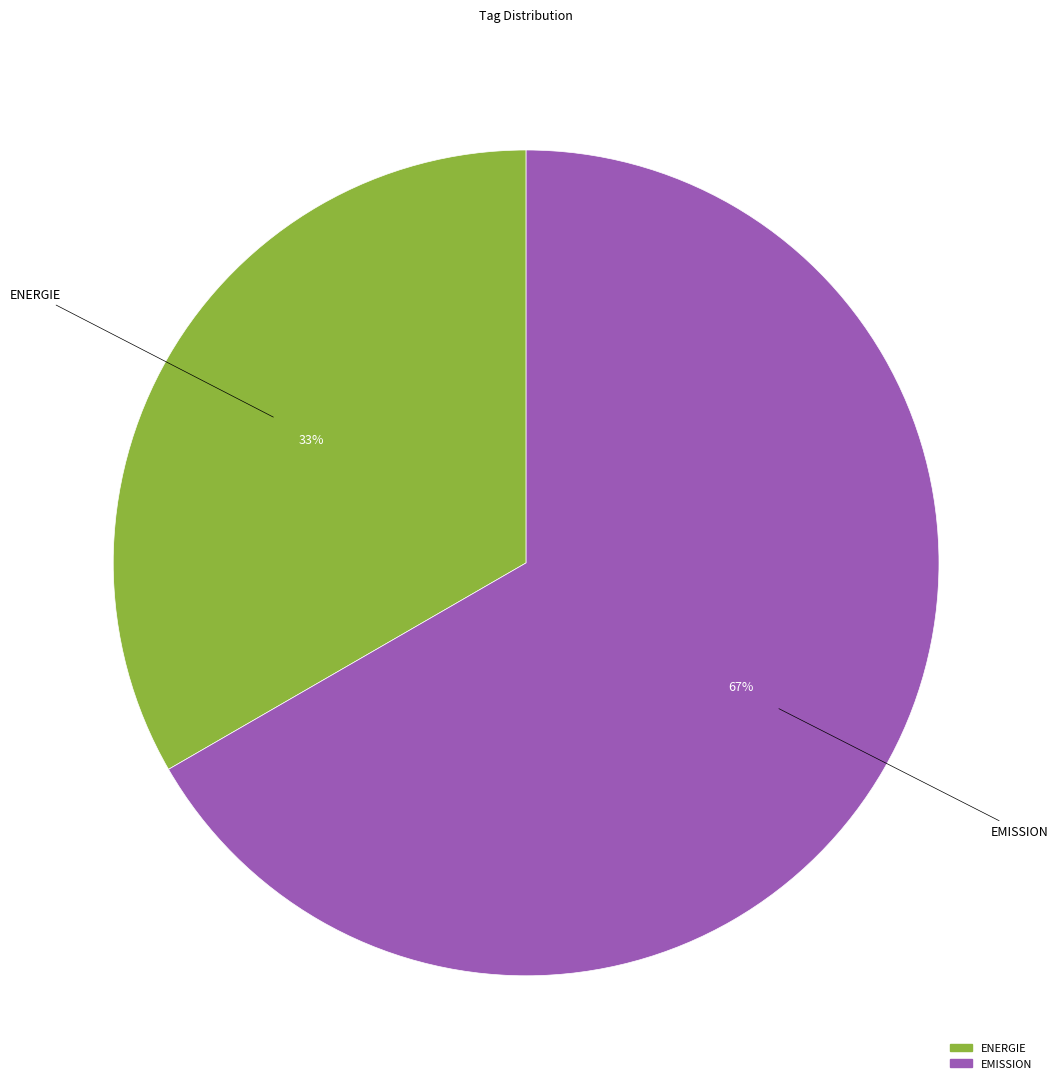

Which category has the smallest portion of the pie?

ENERGIE